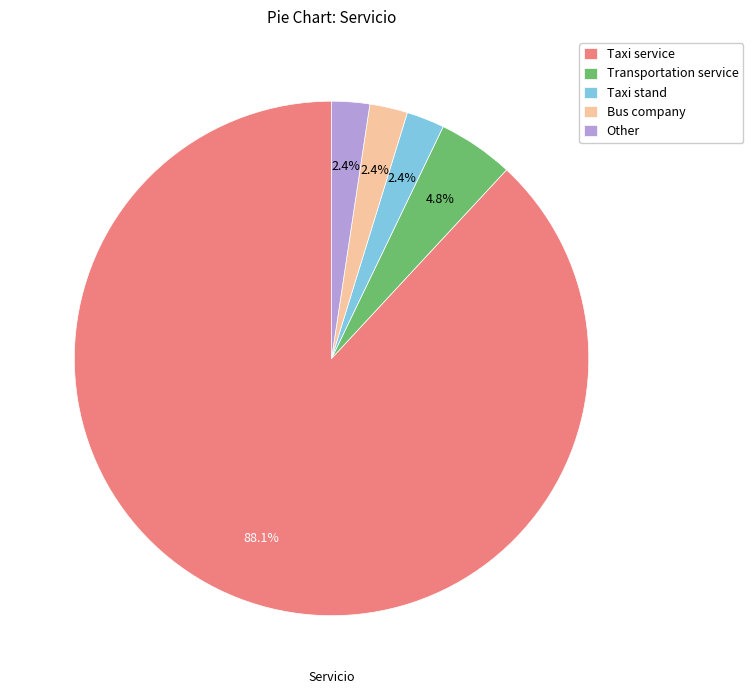

How many segments does this pie chart have?

5